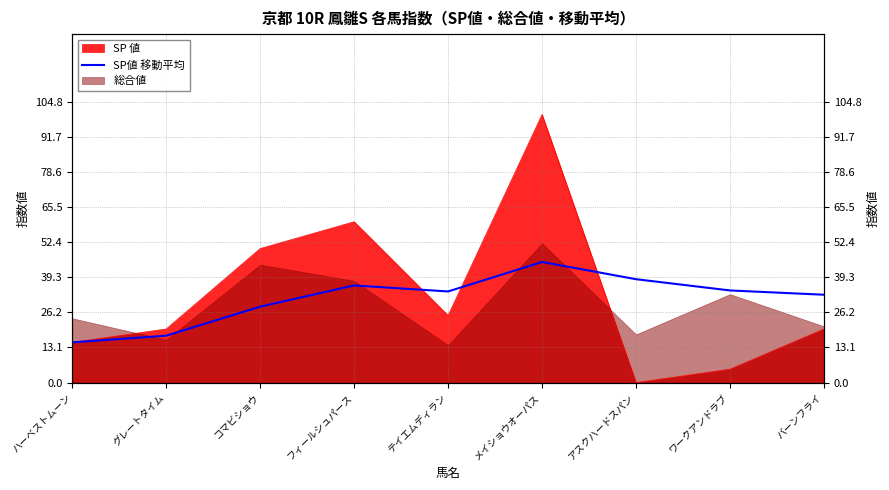

What is the difference between the maximum and second lowest values?

27.5